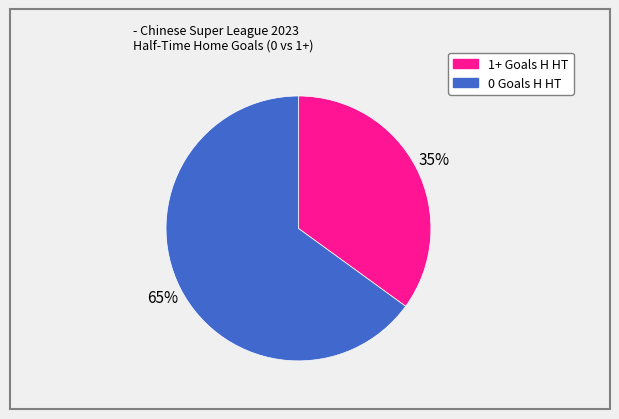

To the nearest percent, what is the average slice percentage?

50%